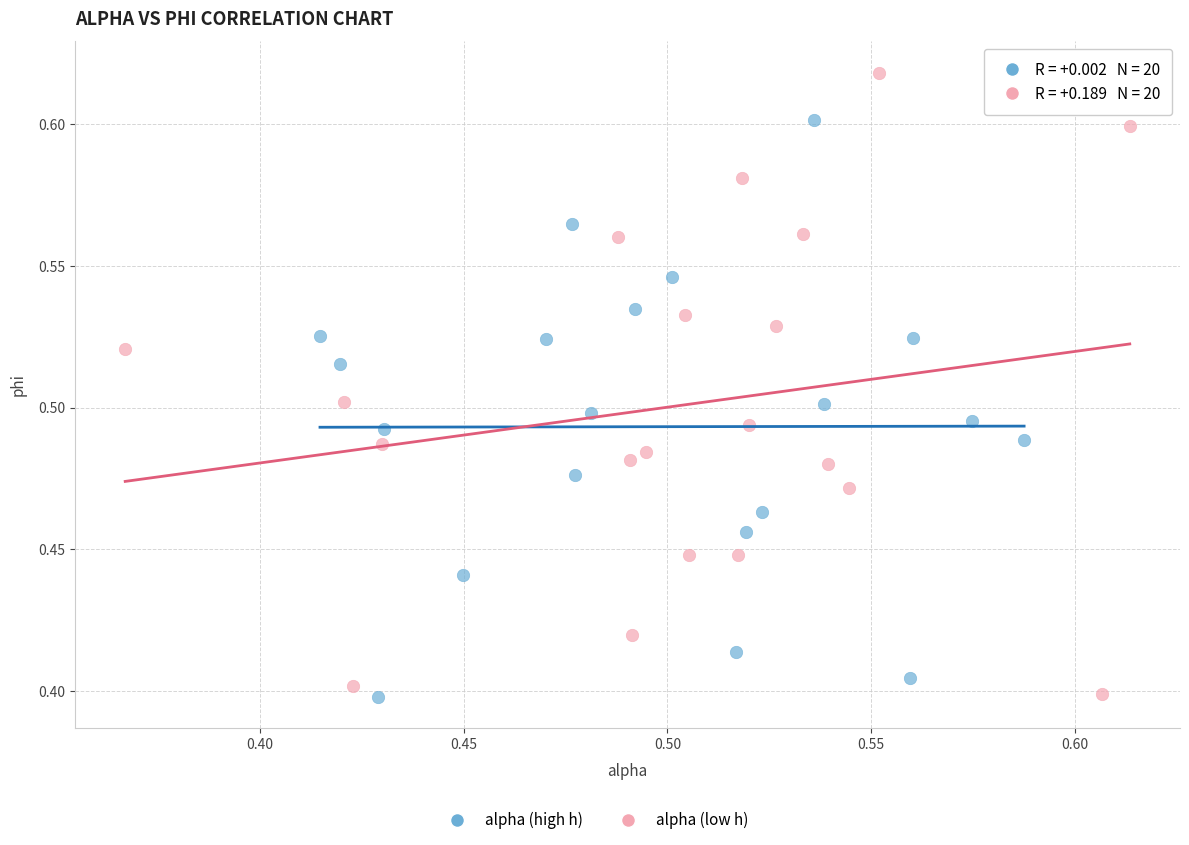

Which series has the widest spread of Y values?

alpha (low h)